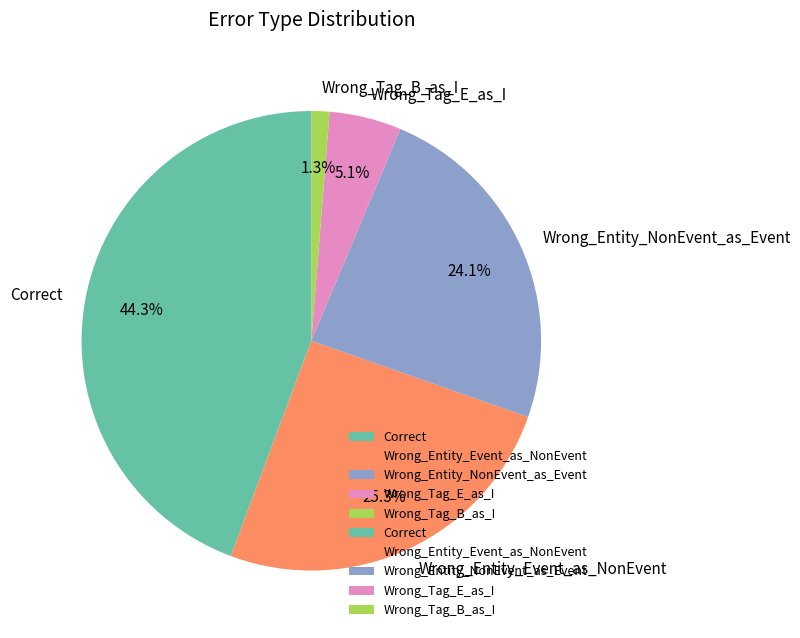

Is there a majority slice in this chart?

No